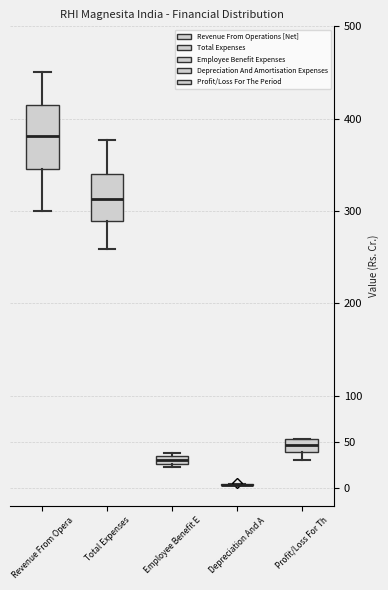

Reading left to right, transcribe this box plot: for each box, give where its median line is, the range the box spans, and where its two whiskers end, as read against the y-axis. The values are not printed on the chart, so give them approximately, as read against the axis.

Revenue From Opera: median 380, box 345 to 415, whiskers 300 to 450
Total Expenses: median 315, box 290 to 340, whiskers 260 to 375
Employee Benefit E: median 30, box 25 to 35, whiskers 25 (just below the box's lower edge) to 40
Depreciation And A: box collapsed to a line at 5, whiskers 5 to 5
Profit/Loss For Th: median 45, box 40 to 55, whiskers 30 to 55